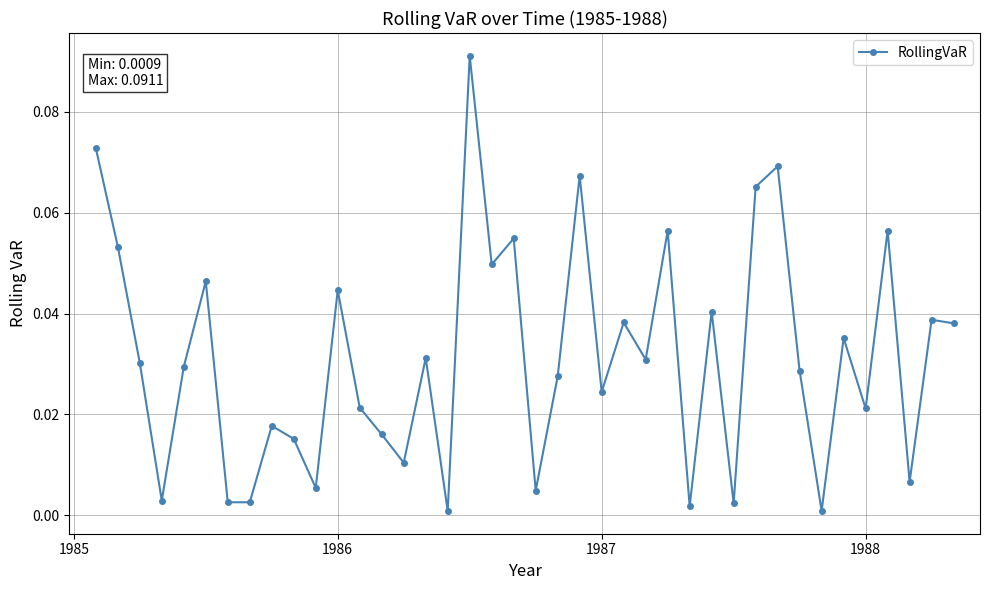

How many points are lower than both their immediate neighbors (excluding endpoints)?

14